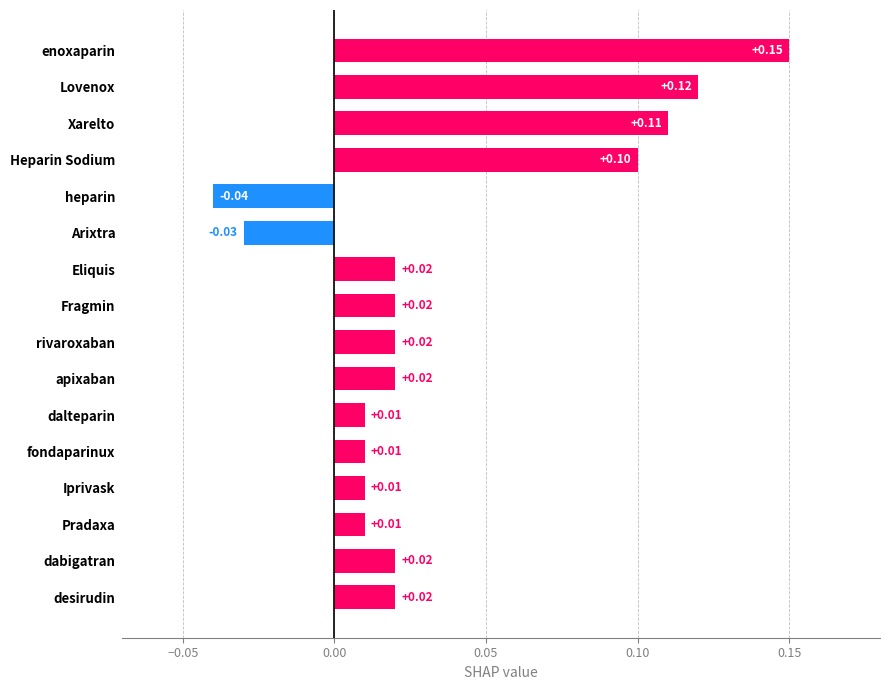

How many bars are there in total?

16